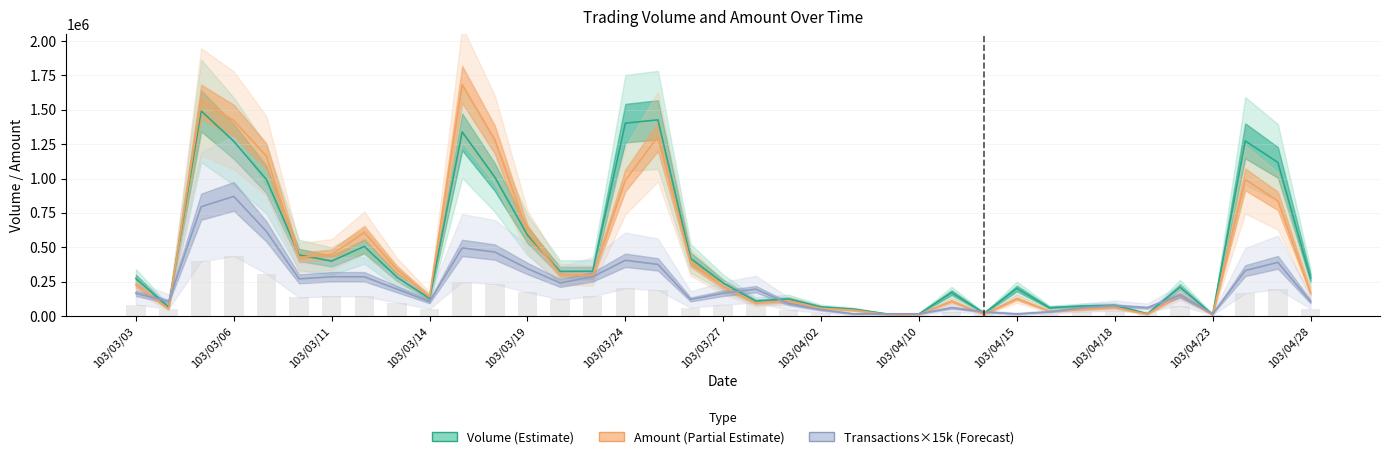

The Volume series shows 325000 at 103/03/21. True or false?

True